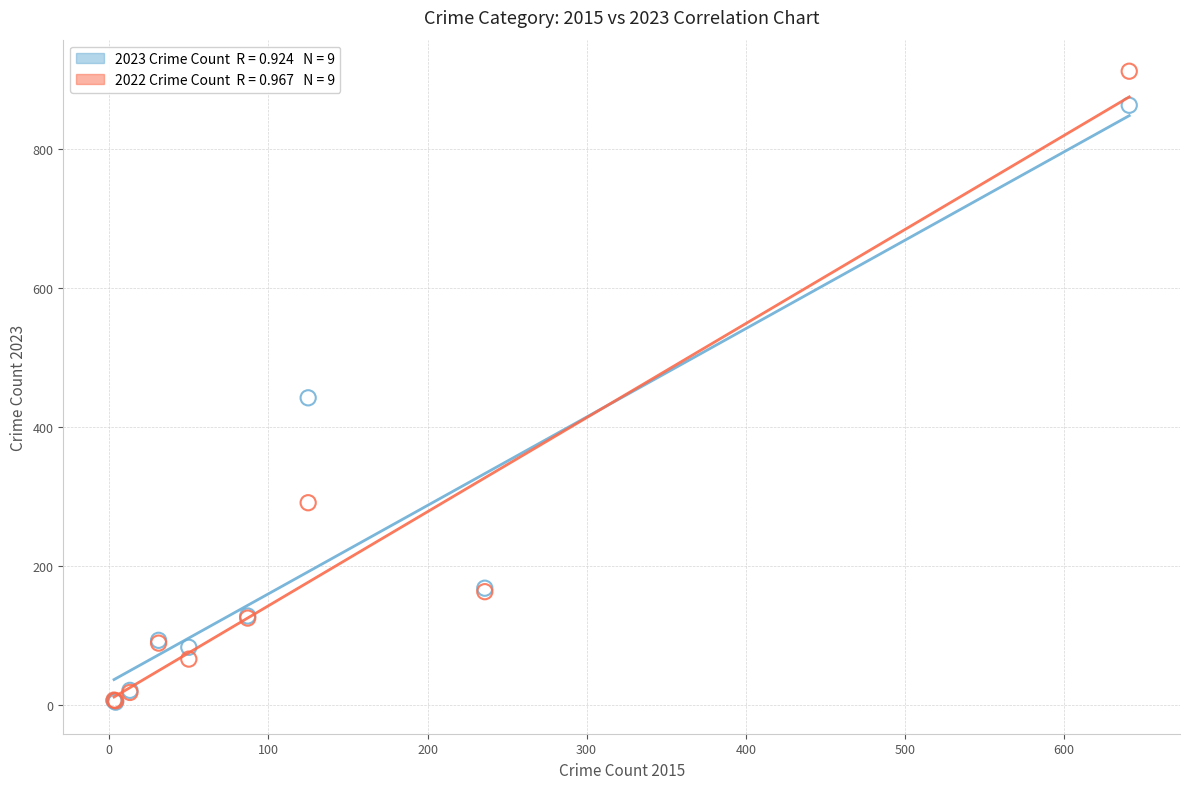

Across all series, what Y value is closest to 458?

442